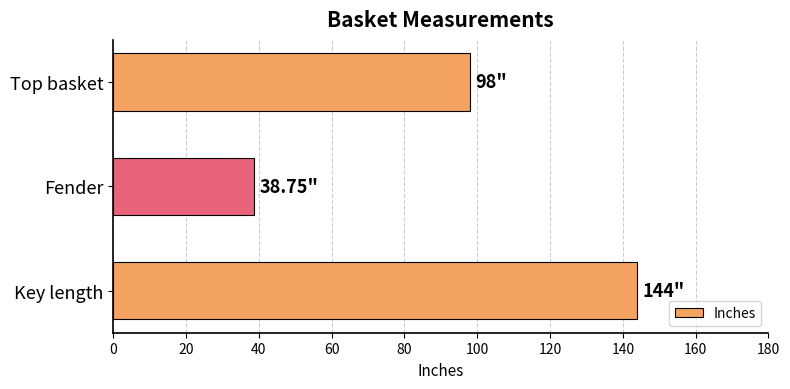

How many values are below 98?

1